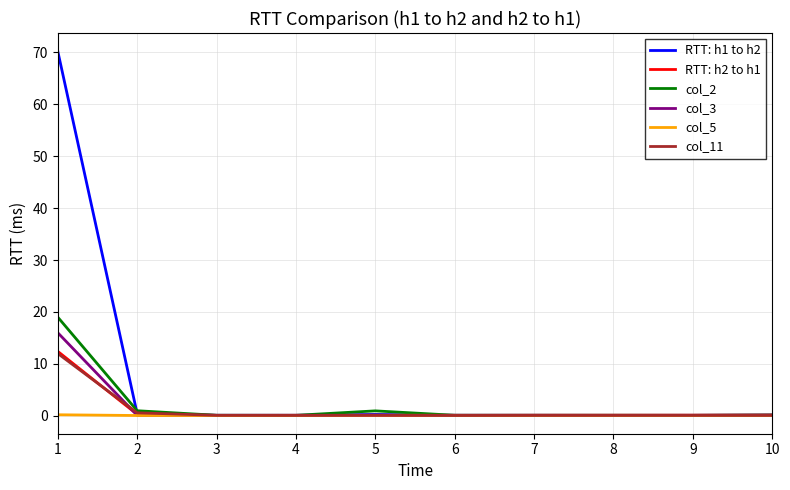

How many distinct data groups are displayed?

6